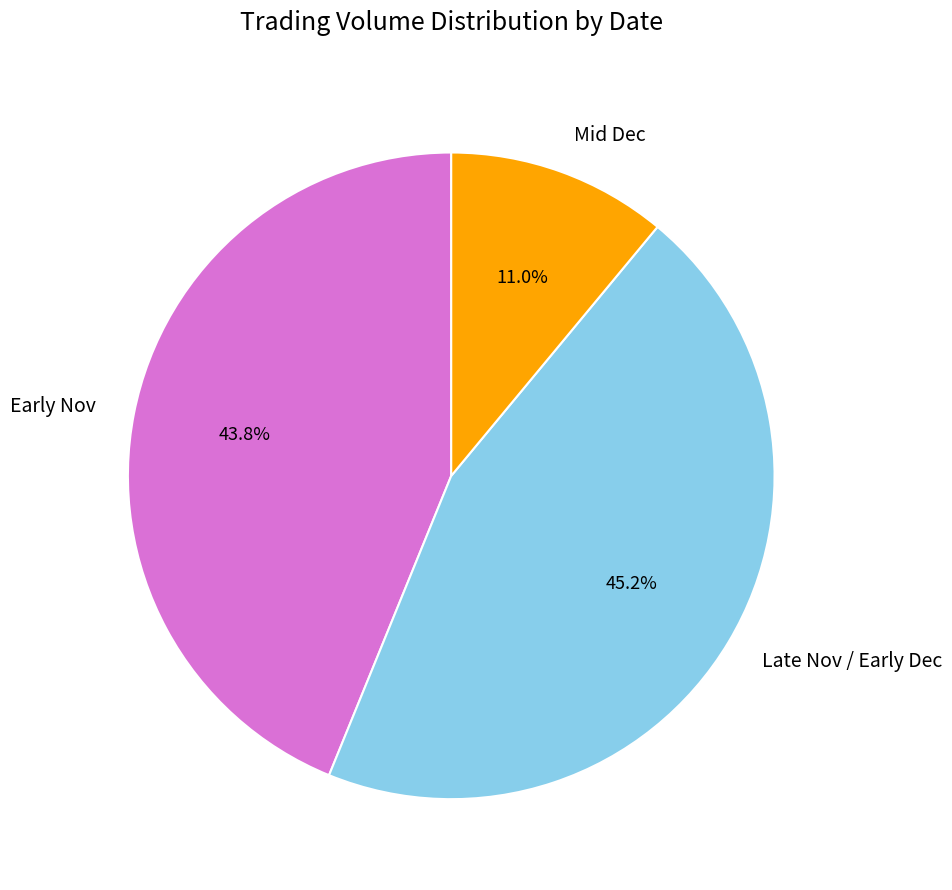

Between Late Nov / Early Dec and Mid Dec, which is larger?

Late Nov / Early Dec